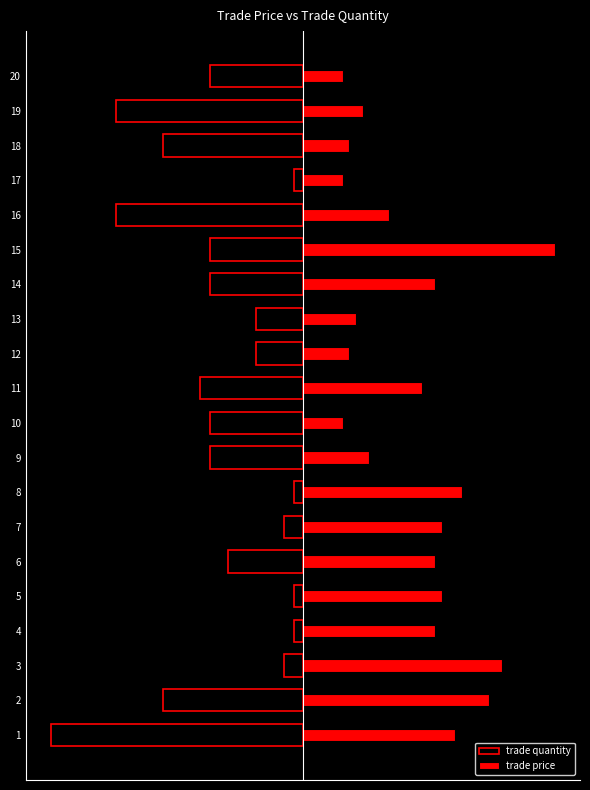

What is the total value across all series at 1?

-3.9